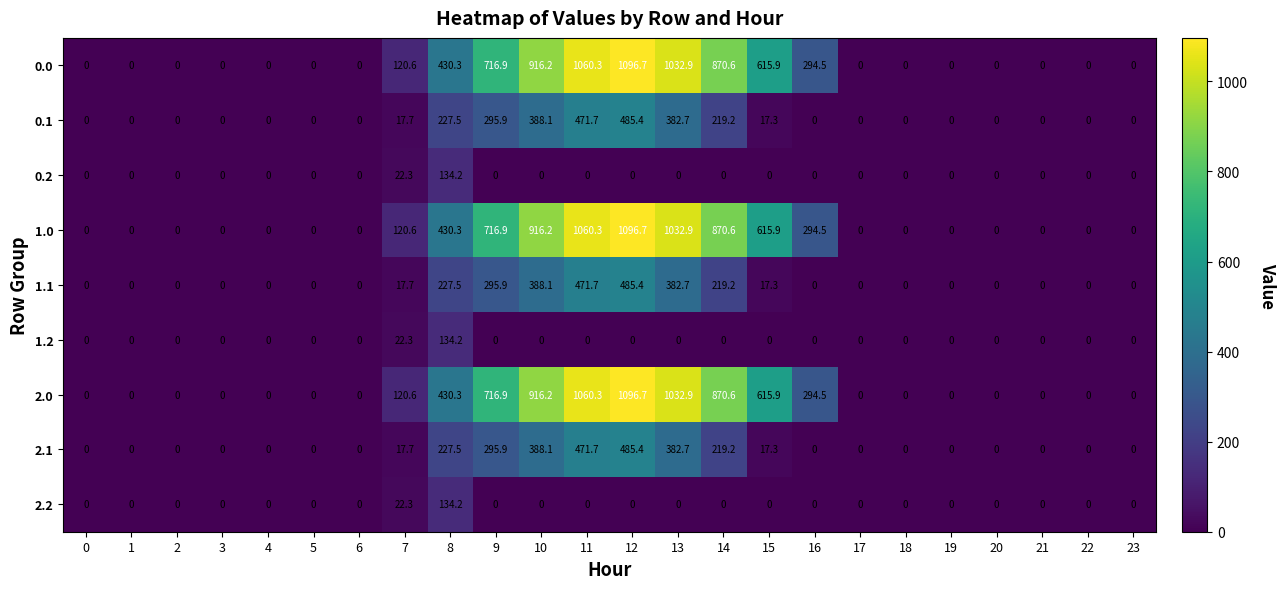

Is it true that 2.0 equals -407.6 at 18?

False